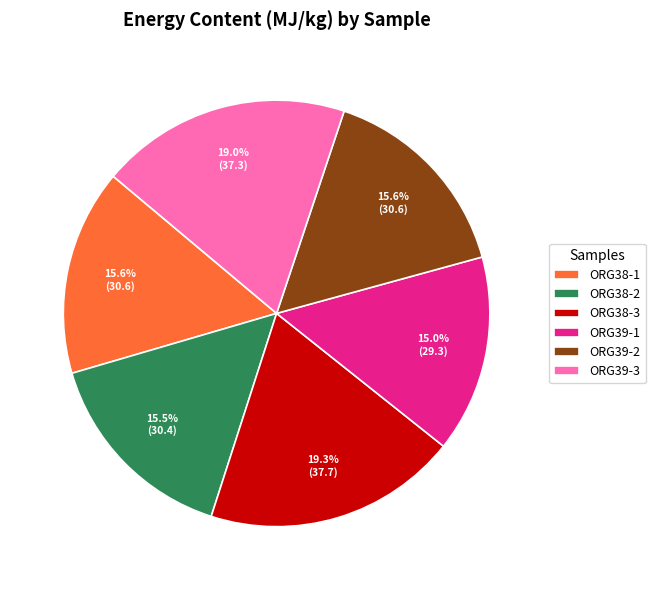

Approximately how many times larger is the value at ORG38-1 compared to ORG39-1?

1.0